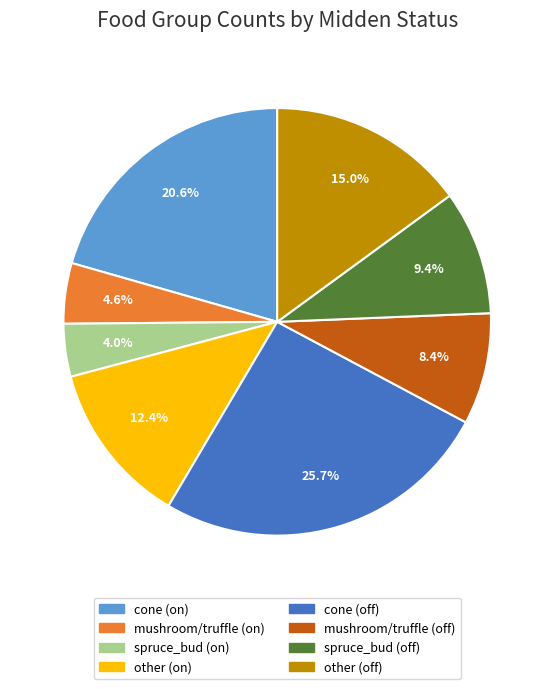

What portion of the pie excludes mushroom/truffle (on)?

95.4%